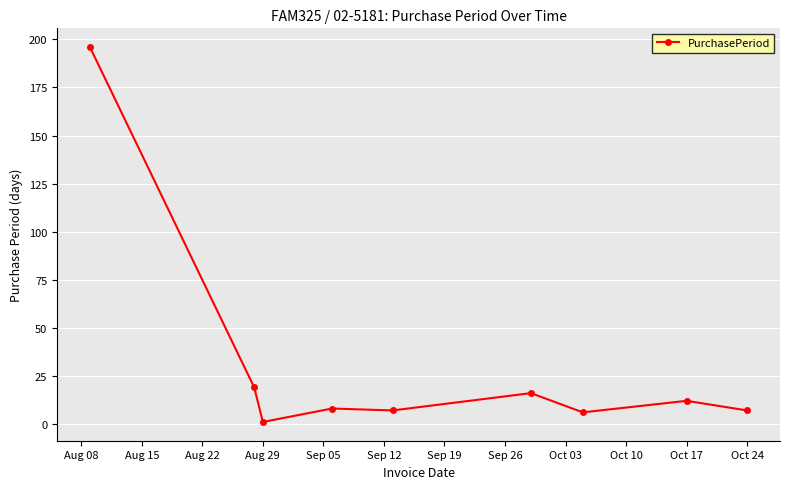

What is the sum of all values?

272